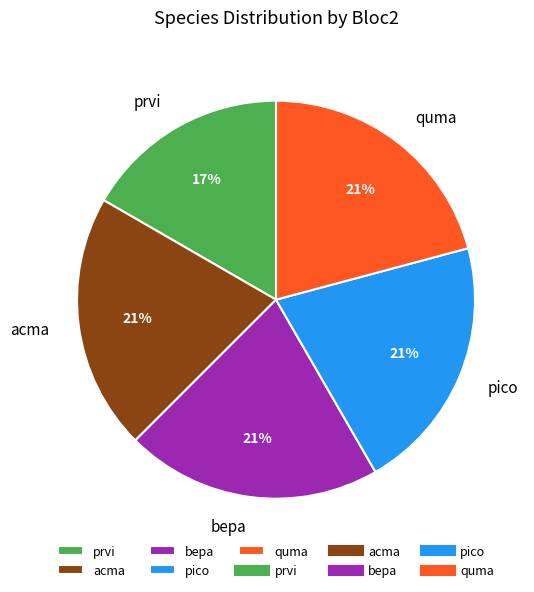

Which category has the smallest portion of the pie?

prvi